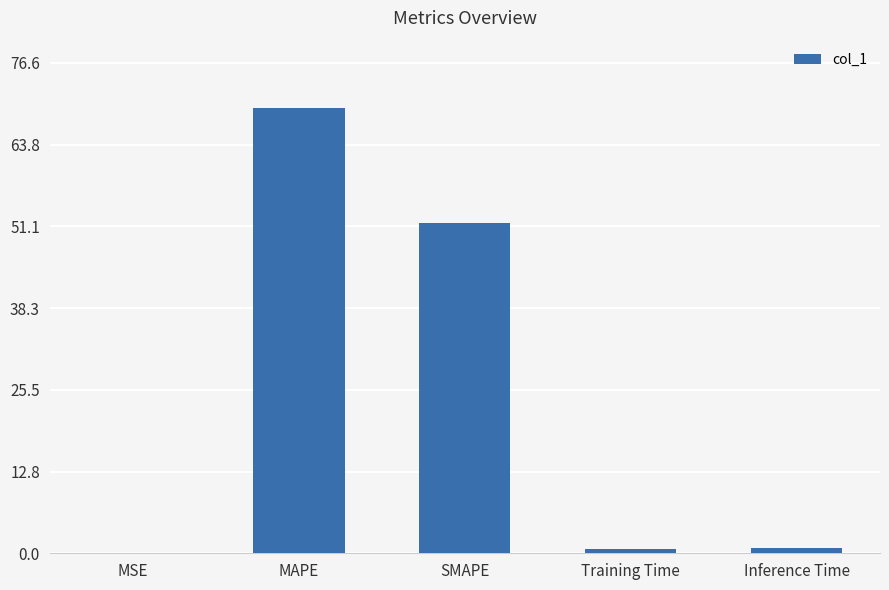

Where is the data nearest to the value 34?

SMAPE